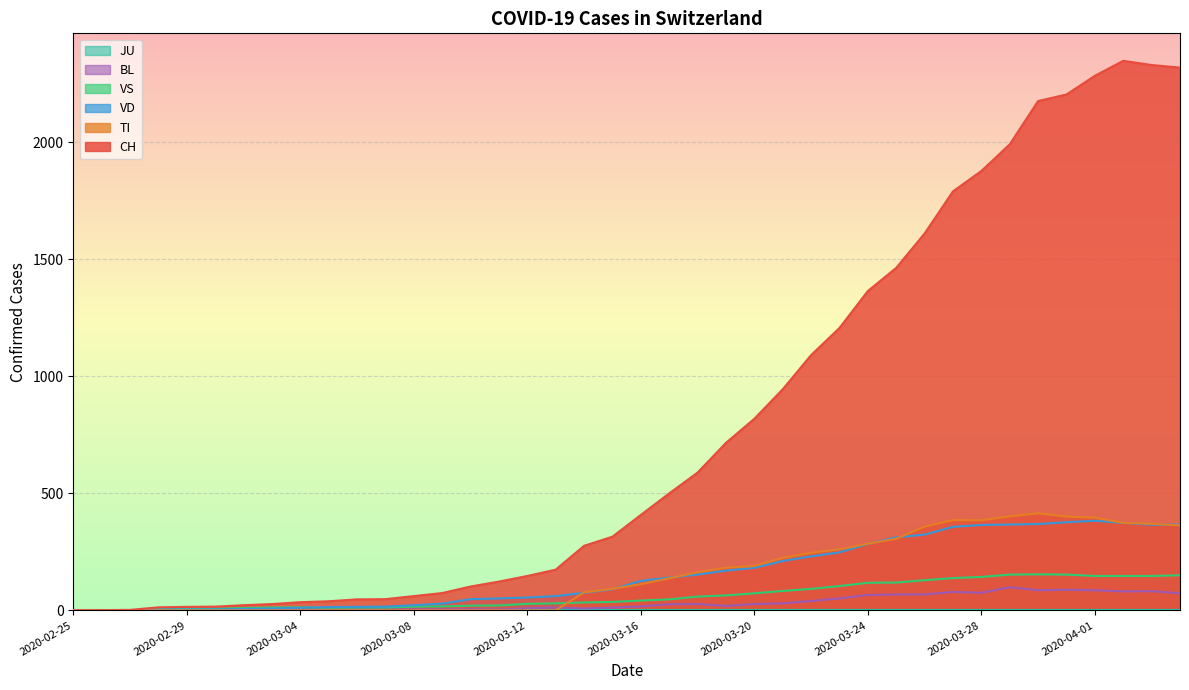

What is the difference between the second highest and minimum values in the VD series?

377